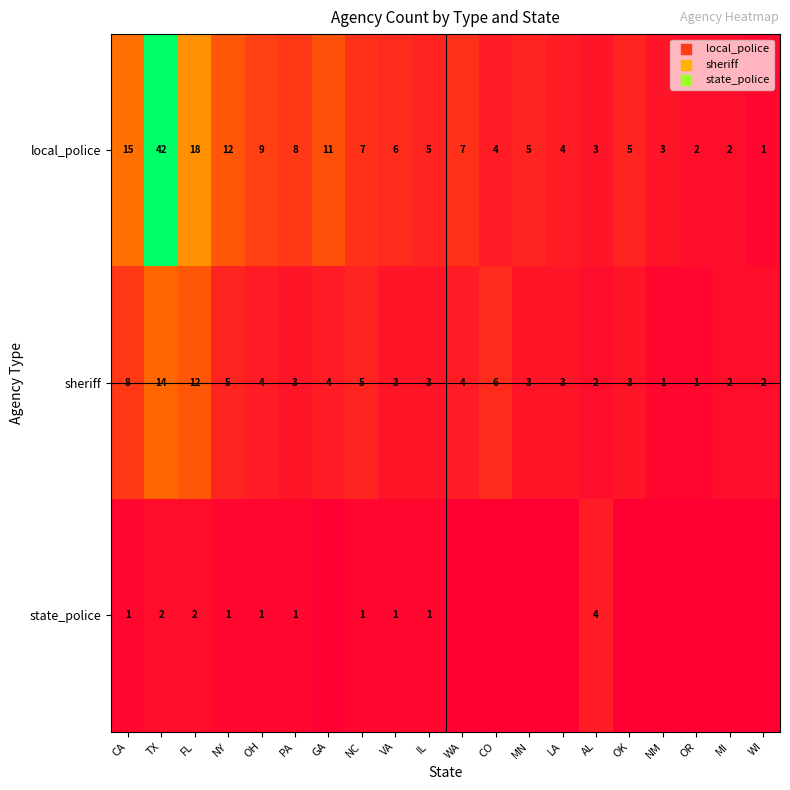

What is the difference between the maximum and minimum values in the sheriff series?

13